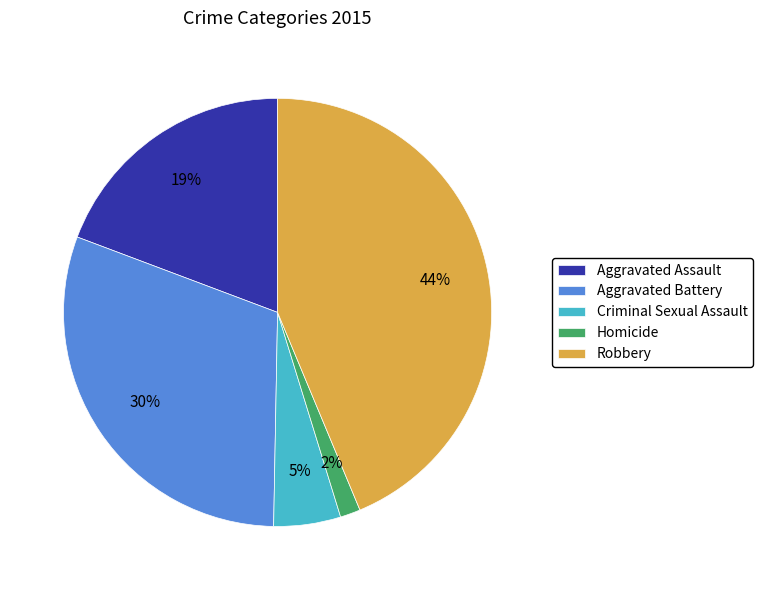

Does Aggravated Battery account for over 50% of the chart?

No